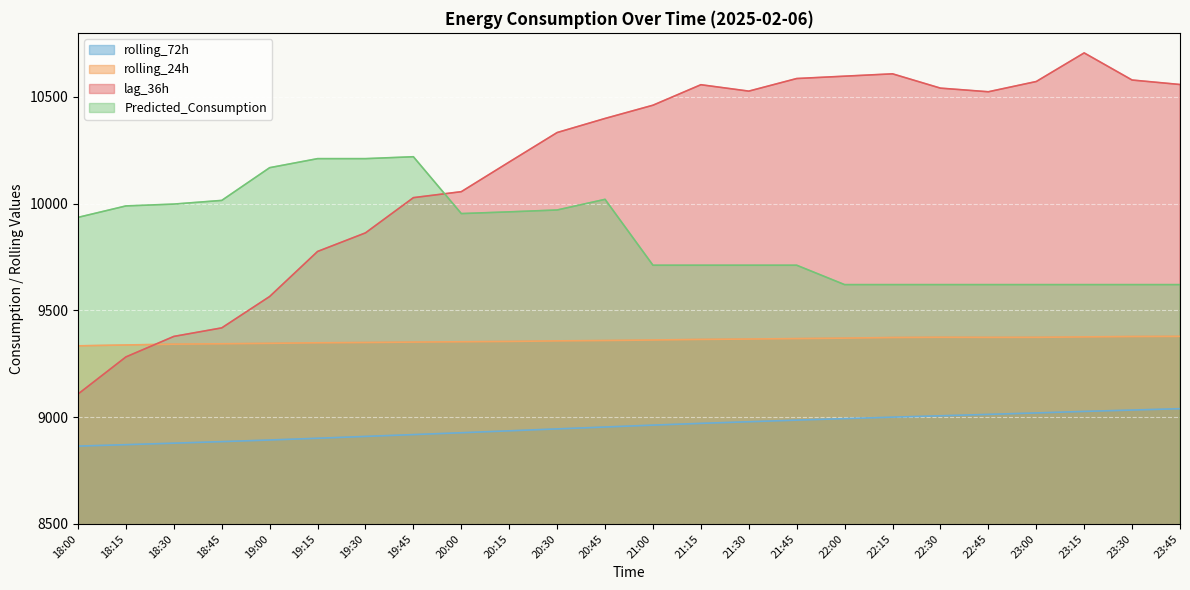

What is the total value across all series at 19:00?

37971.8